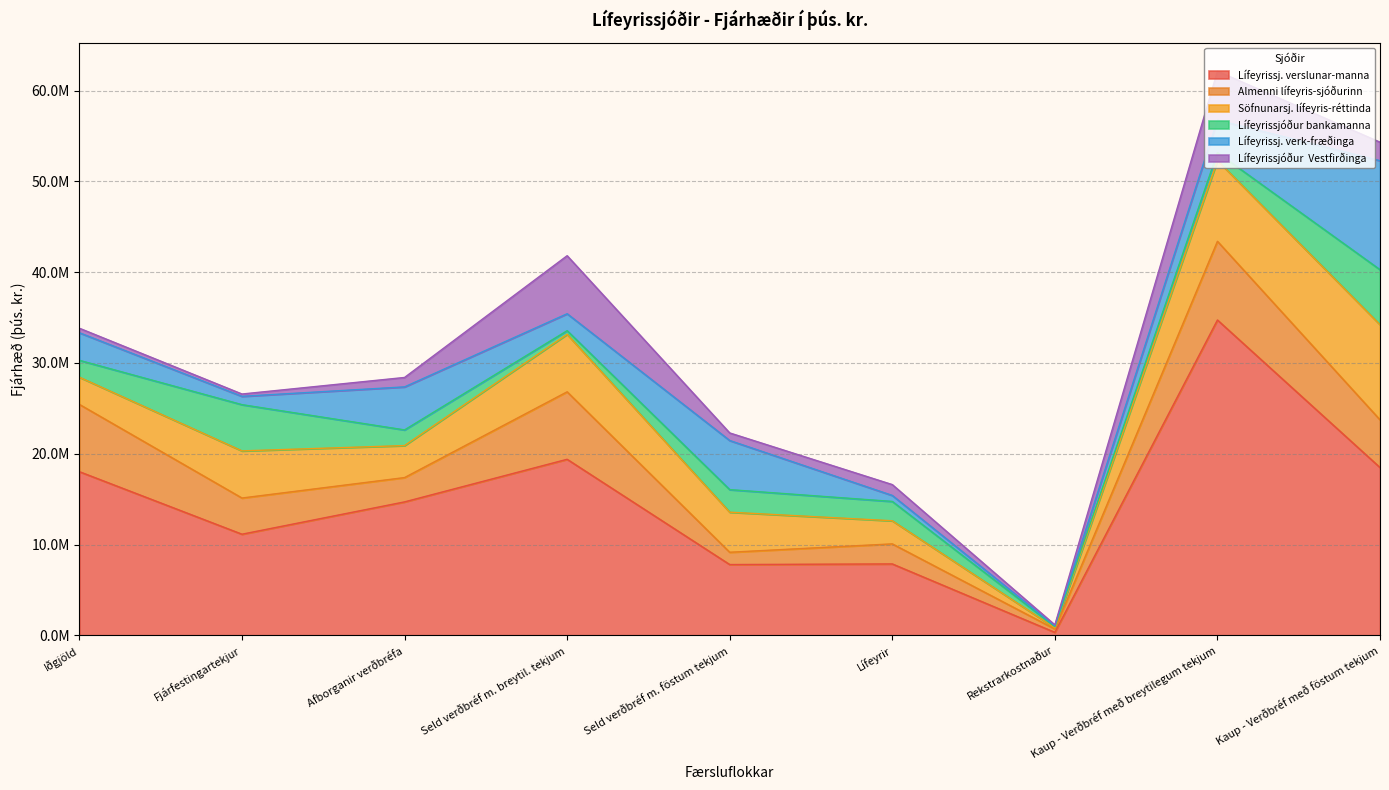

How many lines are shown in the chart?

6